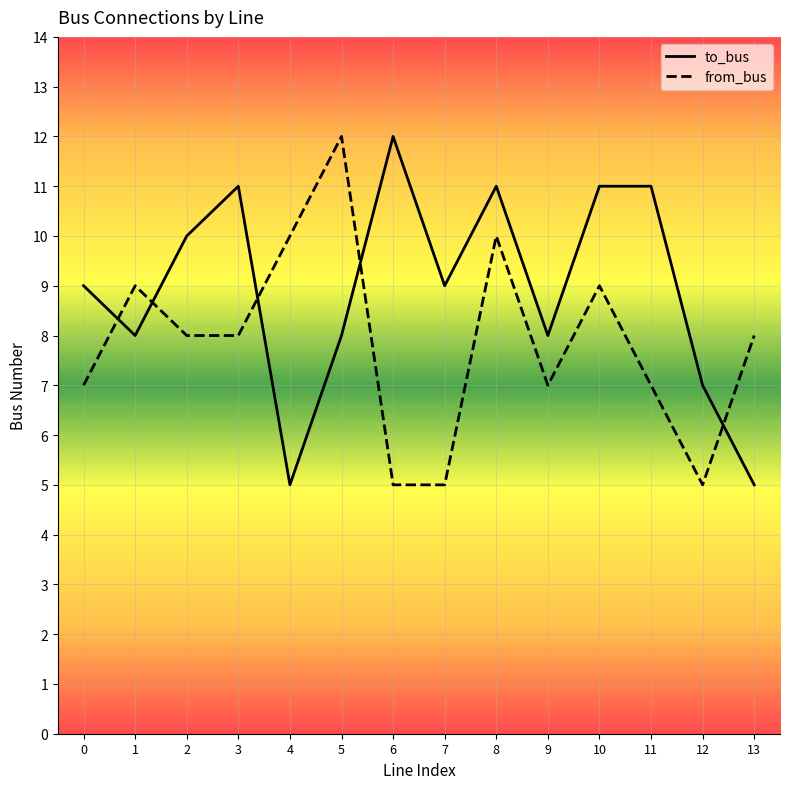

What is the smallest value displayed?

5